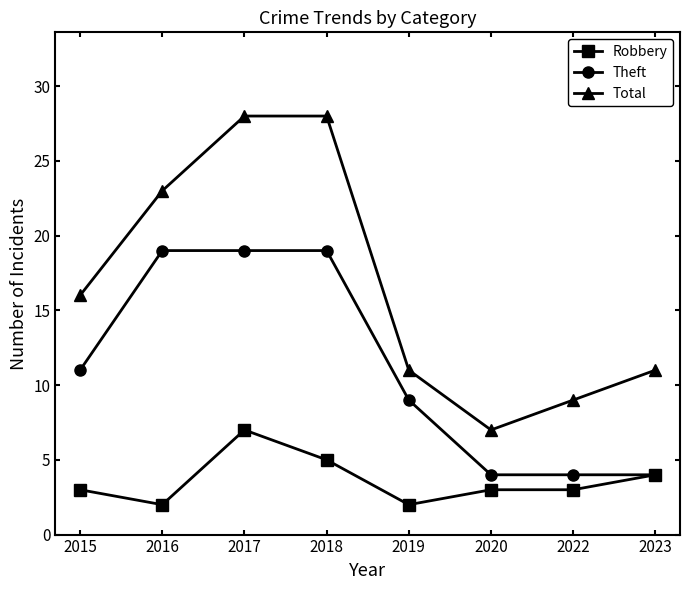

Reading left to right, list all the values displayed in this chart.

Robbery: 3	2	7	5	2	3	3	4
Theft: 11	19	19	19	9	4	4	4
Total: 16	23	28	28	11	7	9	11